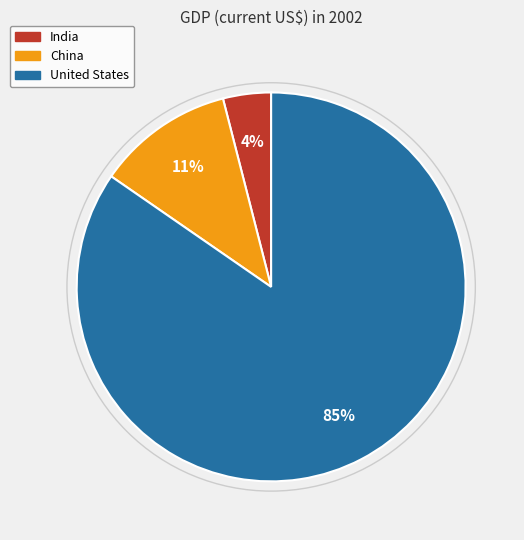

Rank the categories by value from highest to lowest.

United States, China, India